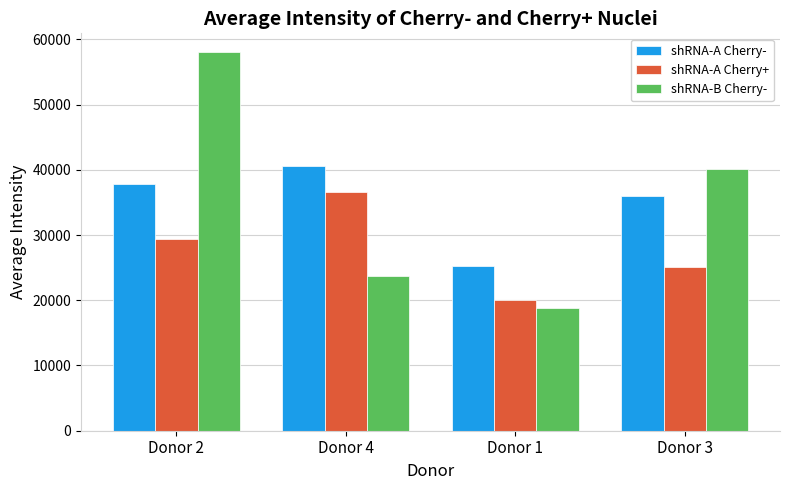

What is the sum of all shRNA-A Cherry- values?

139699.4